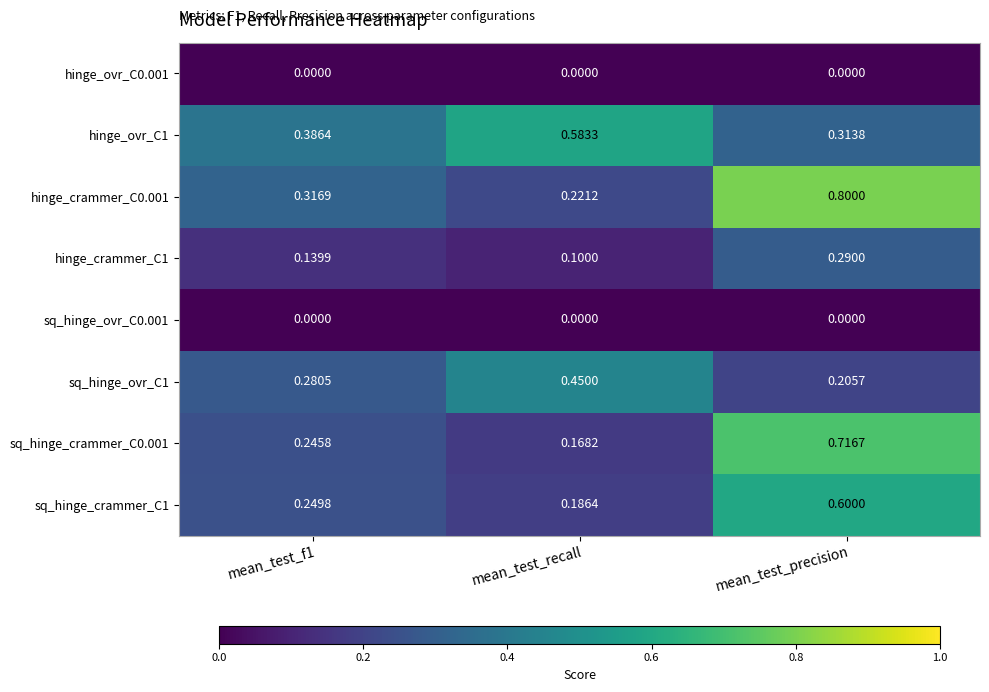

Is the value of hinge_crammer_C0.001 at mean_test_f1 greater than the value of hinge_ovr_C0.001 at mean_test_precision?

Yes